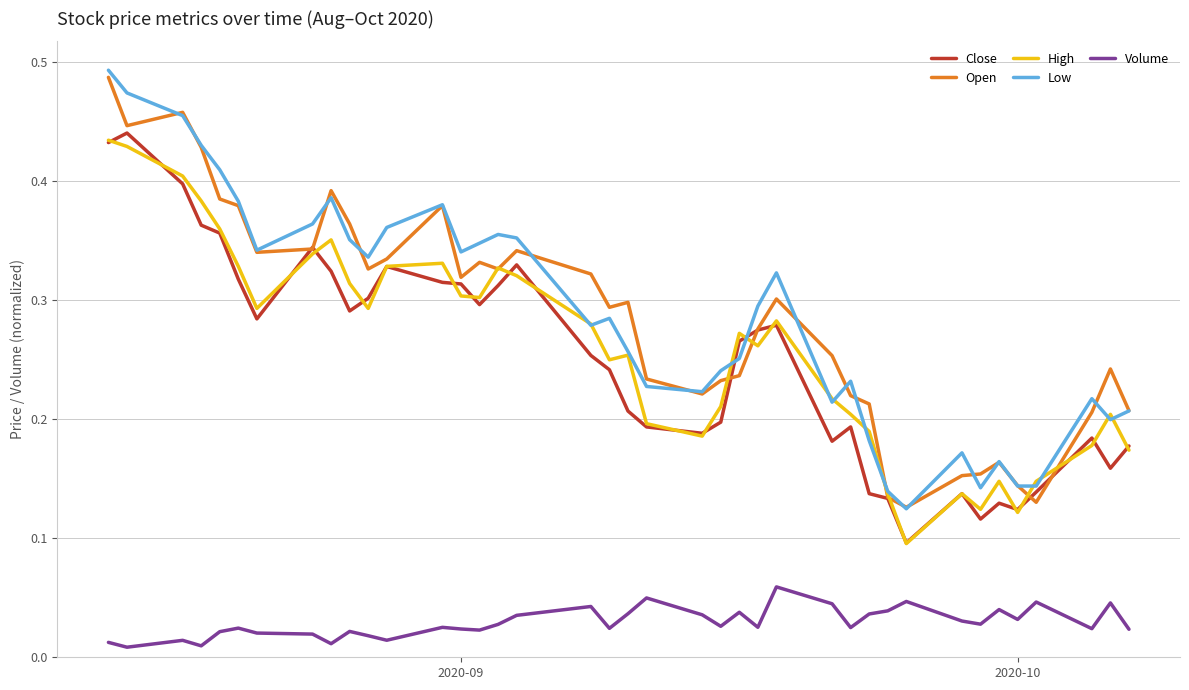

In Volume, how many points are higher than both neighbors (excluding endpoints)?

12